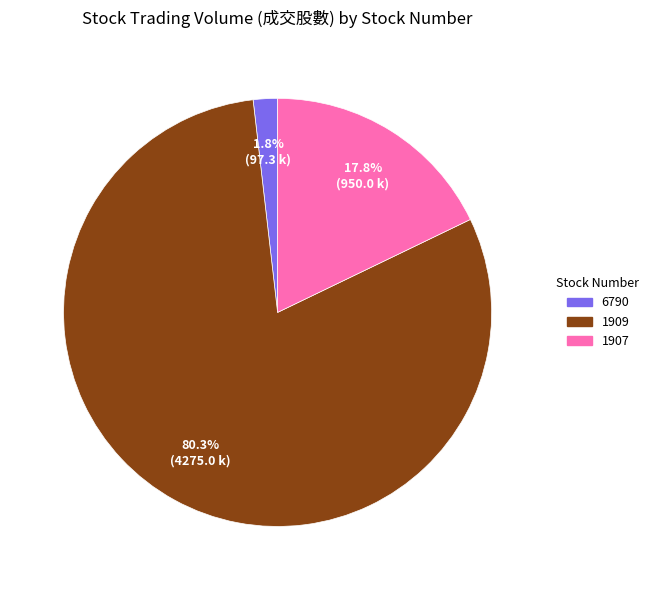

To the nearest percent, what percentage of the pie is 1907?

18%